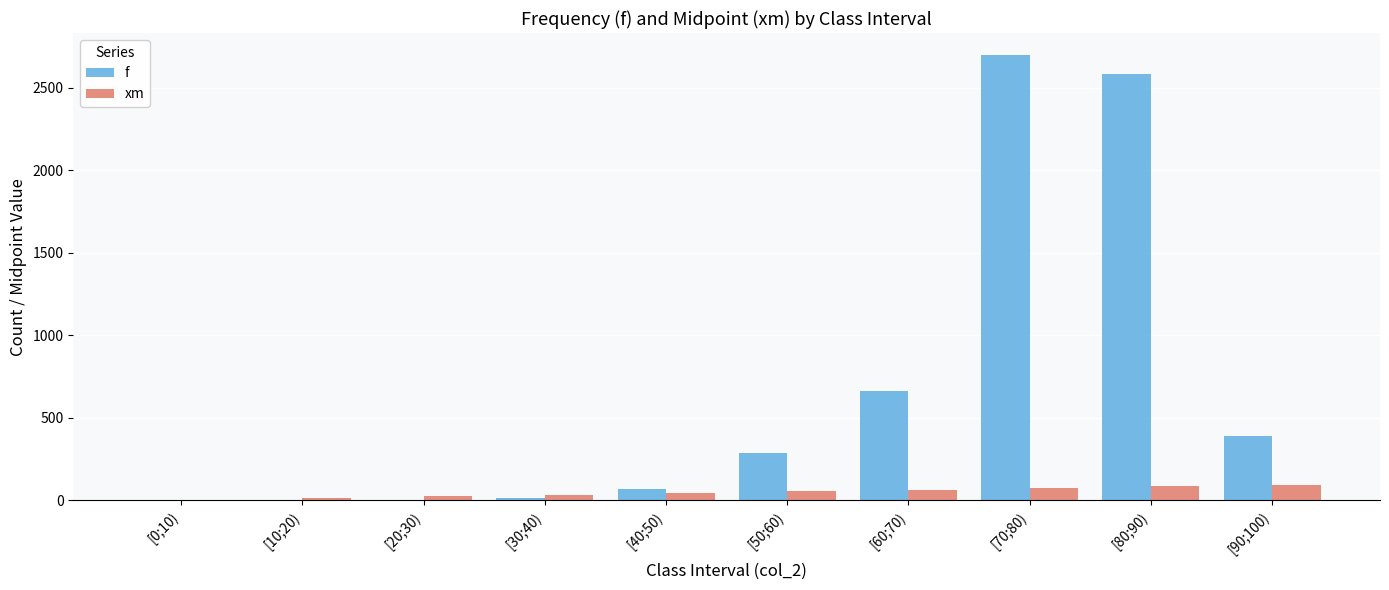

Which category has the highest value across all series?

[70;80)